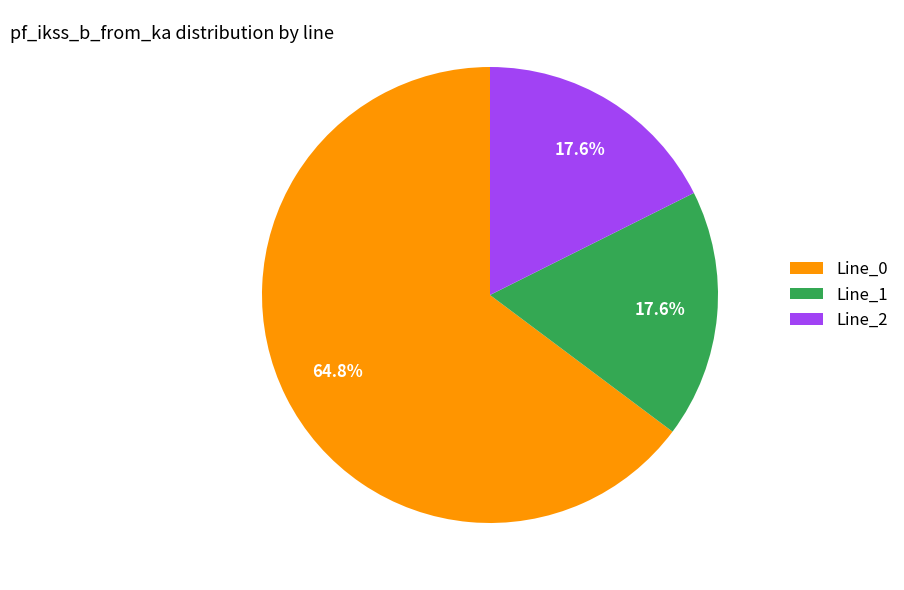

How much of the chart is everything except Line_0?

35.2%